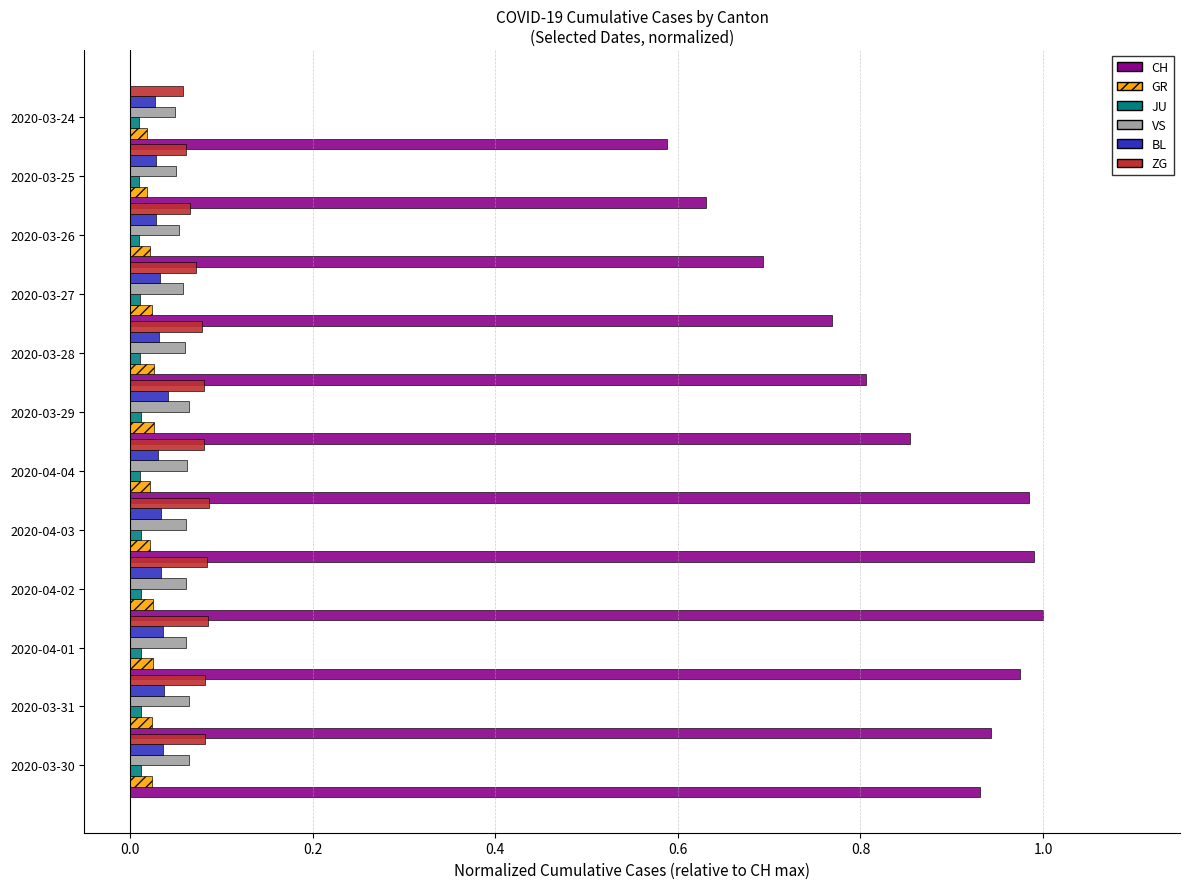

Rank the series by their maximum value, from highest to lowest.

CH, ZG, VS, BL, GR, JU